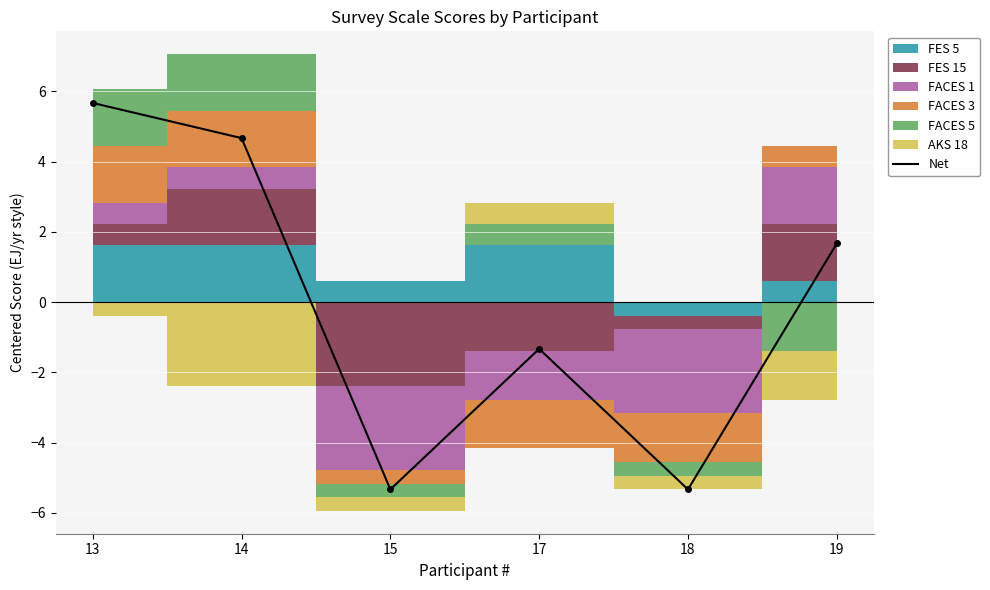

How many interior local peaks (higher than both neighbors) does the data have?

1